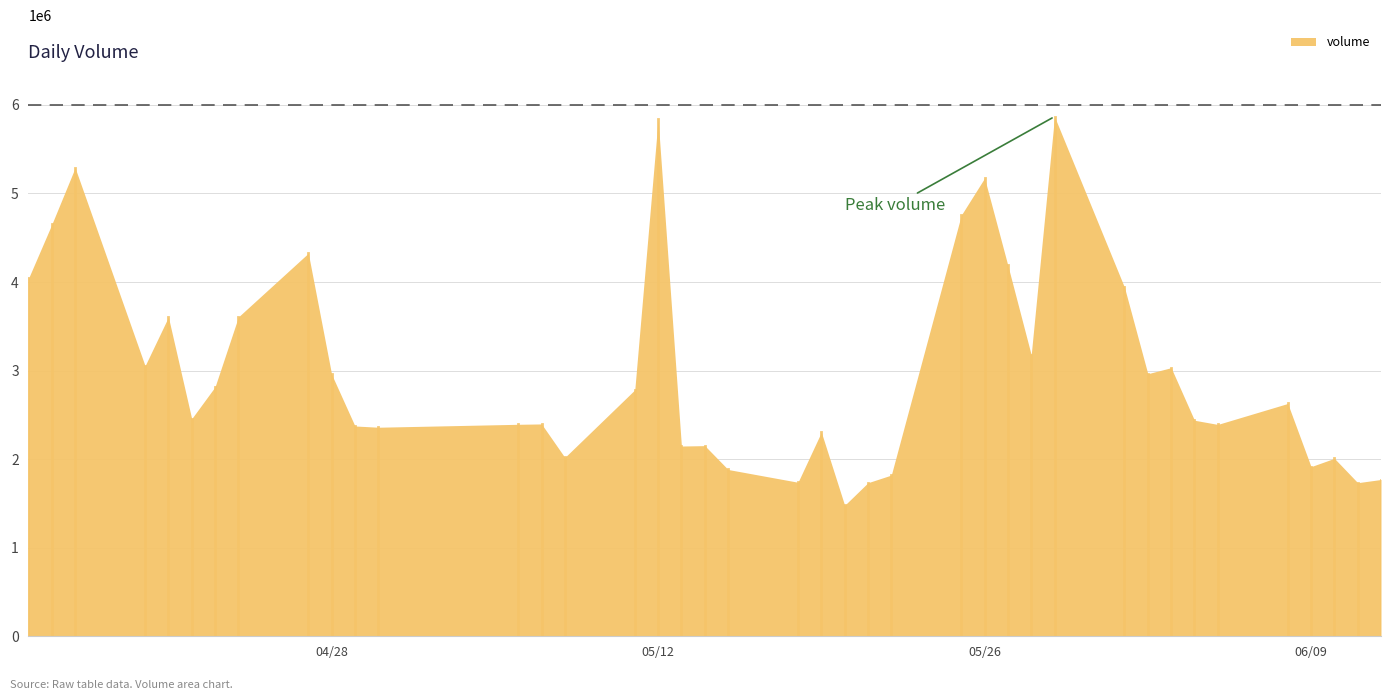

What is the average value?

3005302